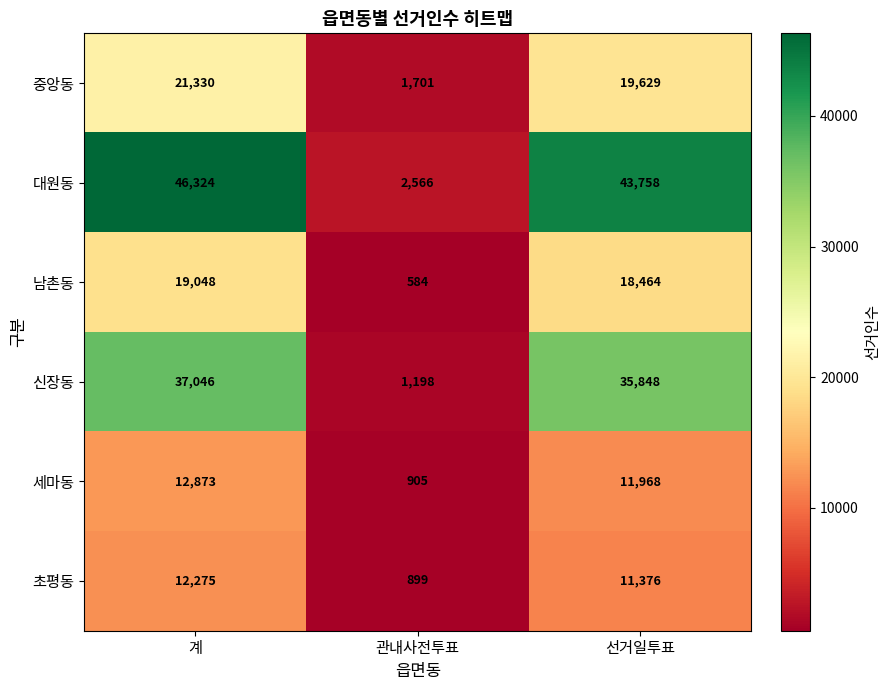

What is the sum of the 중앙동 values at 선거일투표 and 계?

40959